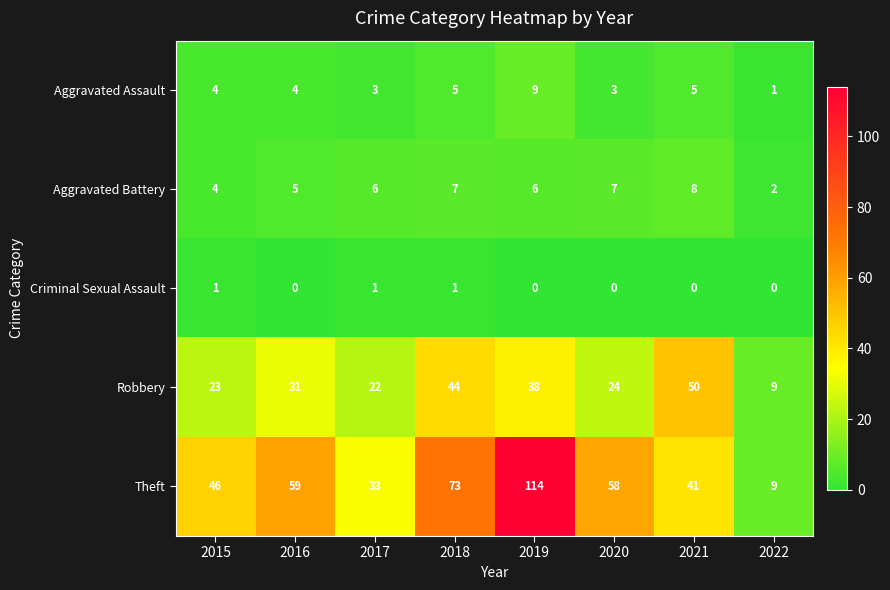

At 2017, list the series in order from smallest to largest.

Criminal Sexual Assault, Aggravated Assault, Aggravated Battery, Robbery, Theft